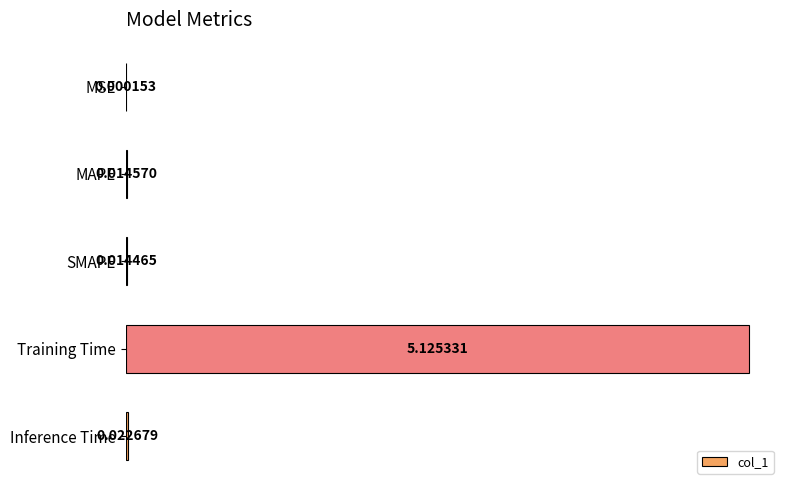

Which label corresponds to the largest value in the chart?

Training Time